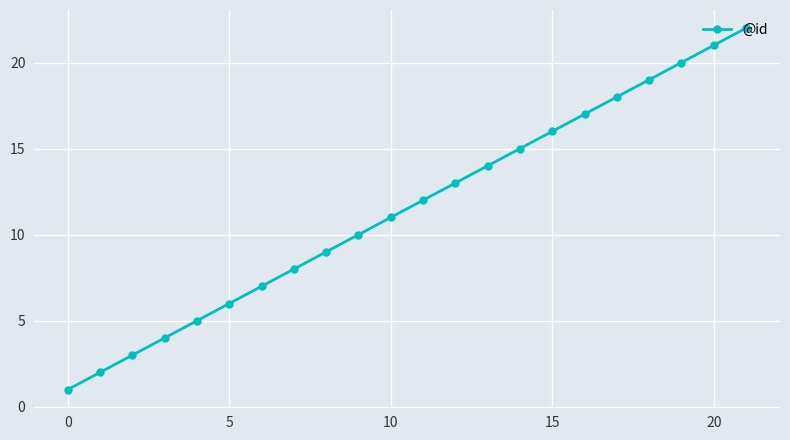

What is the maximum value shown in the chart?

22